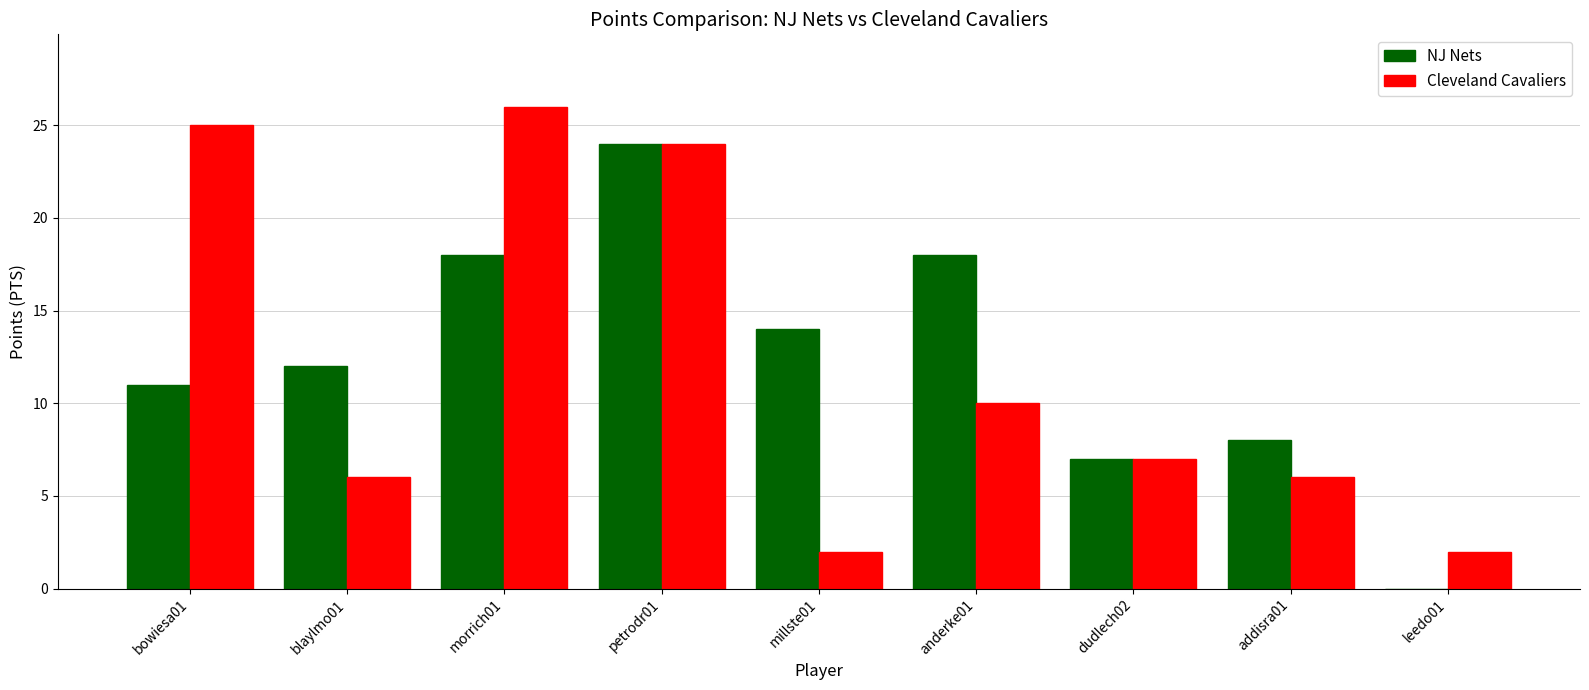

True or false: Cleveland Cavaliers has a value of 4 at anderke01.

False